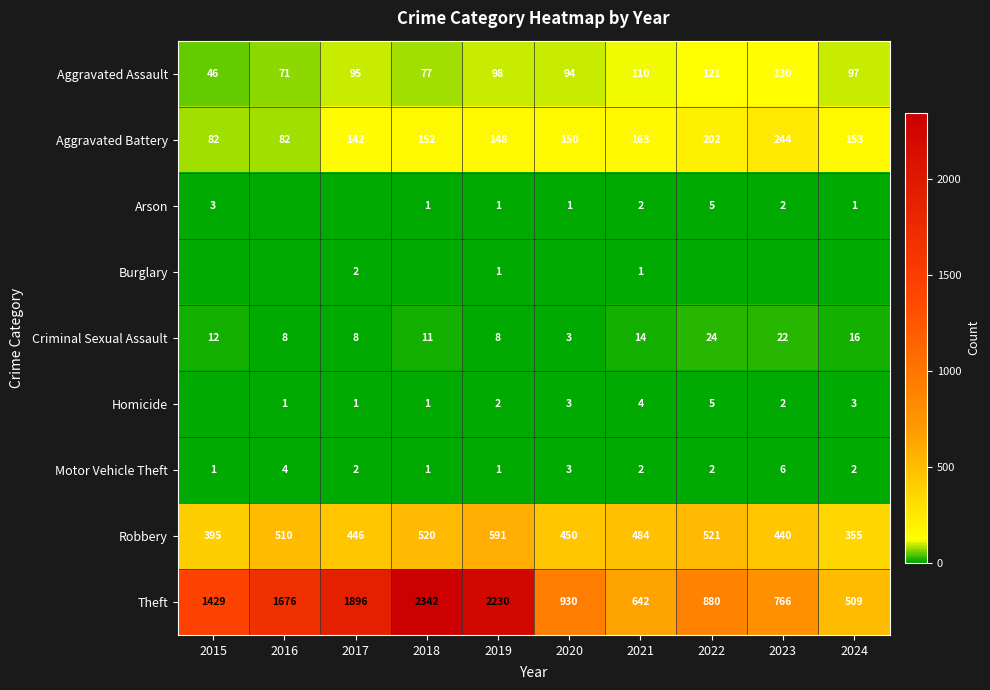

At which category does the chart reach its peak across all series?

2018